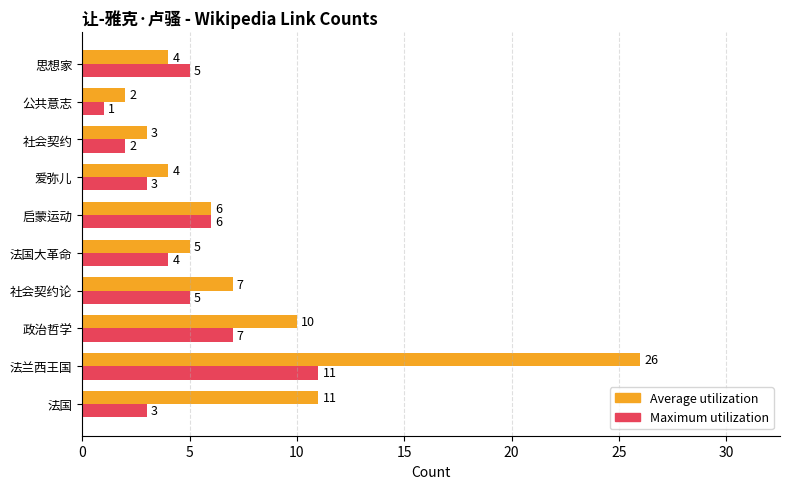

What is the highest value of the Maximum utilization series?

11